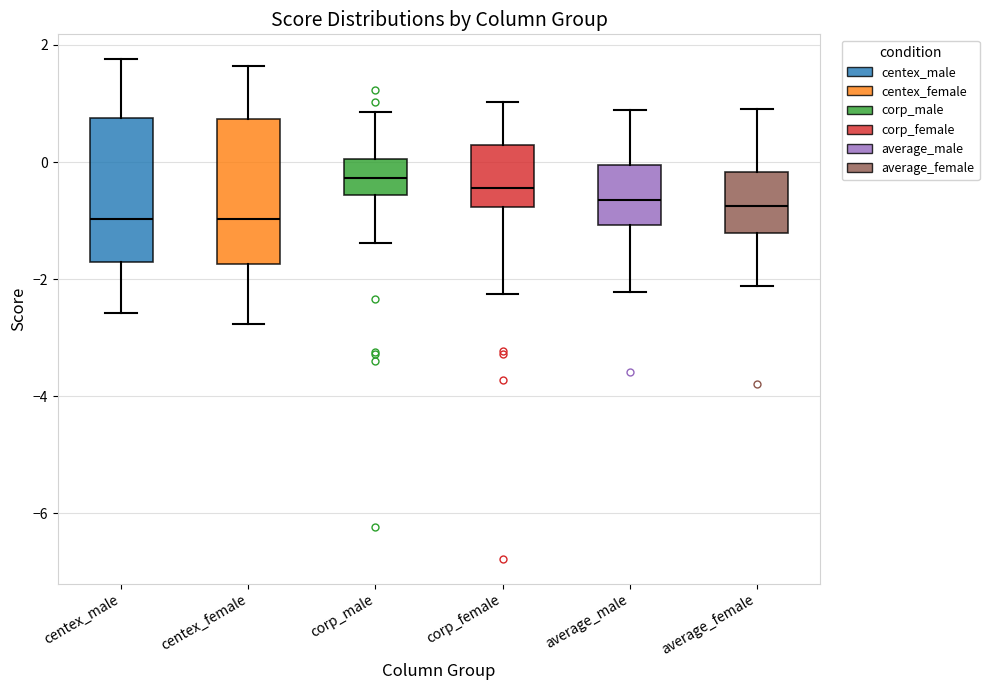

Reading left to right, read every box against the y-axis: the position of its median line, the range the box covers, and the ends of its whiskers. The values are not printed on the chart, so give them approximately, as read against the axis.

centex_male: median -1.0, box -1.8 to 0.8, whiskers -2.6 to 1.8
centex_female: median -1.0, box -1.8 to 0.8, whiskers -2.8 to 1.6
corp_male: median -0.2, box -0.6 to 0.0, whiskers -1.4 to 0.8
corp_female: median -0.4, box -0.8 to 0.2, whiskers -2.2 to 1.0
average_male: median -0.6, box -1.0 to 0.0, whiskers -2.2 to 0.8
average_female: median -0.8, box -1.2 to -0.2, whiskers -2.2 to 1.0